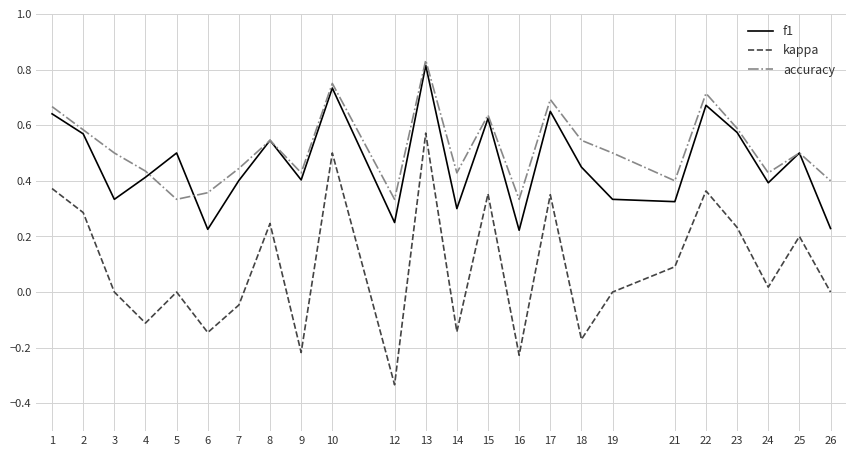

At which category does the chart reach its peak across all series?

13